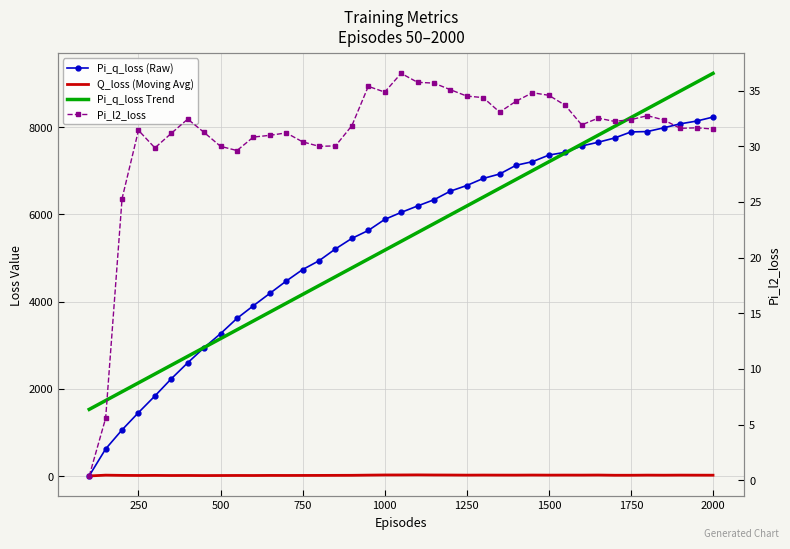

The value of Q_loss (Moving Avg) at 15 is 8.8. True or false?

False